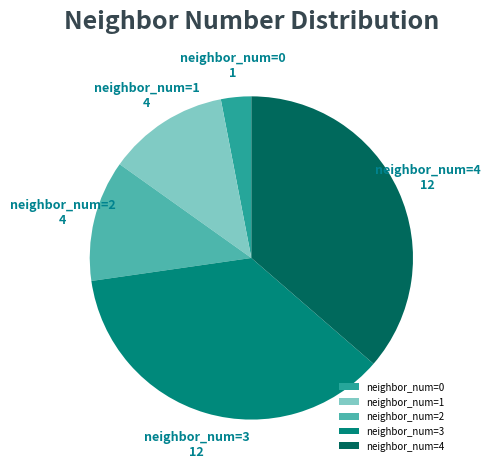

The neighbor_num=2 slice represents 4% of the pie. True or false?

False